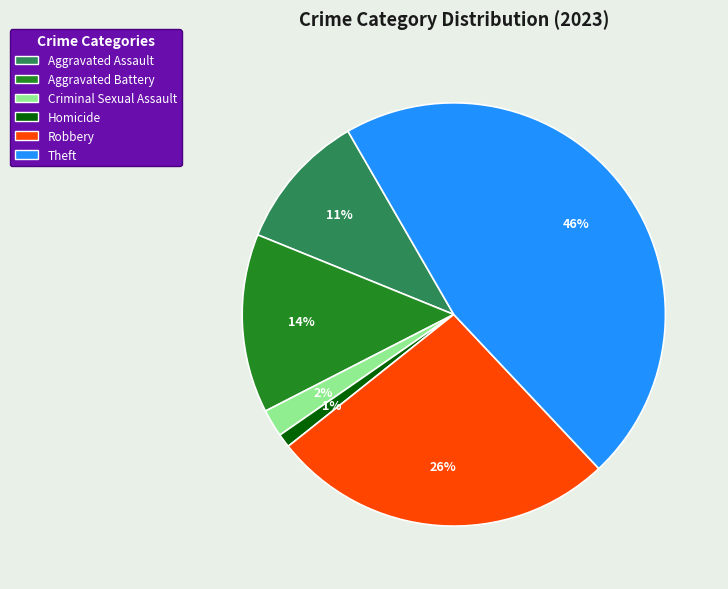

Rank the categories by value from highest to lowest.

Theft, Robbery, Aggravated Battery, Aggravated Assault, Criminal Sexual Assault, Homicide